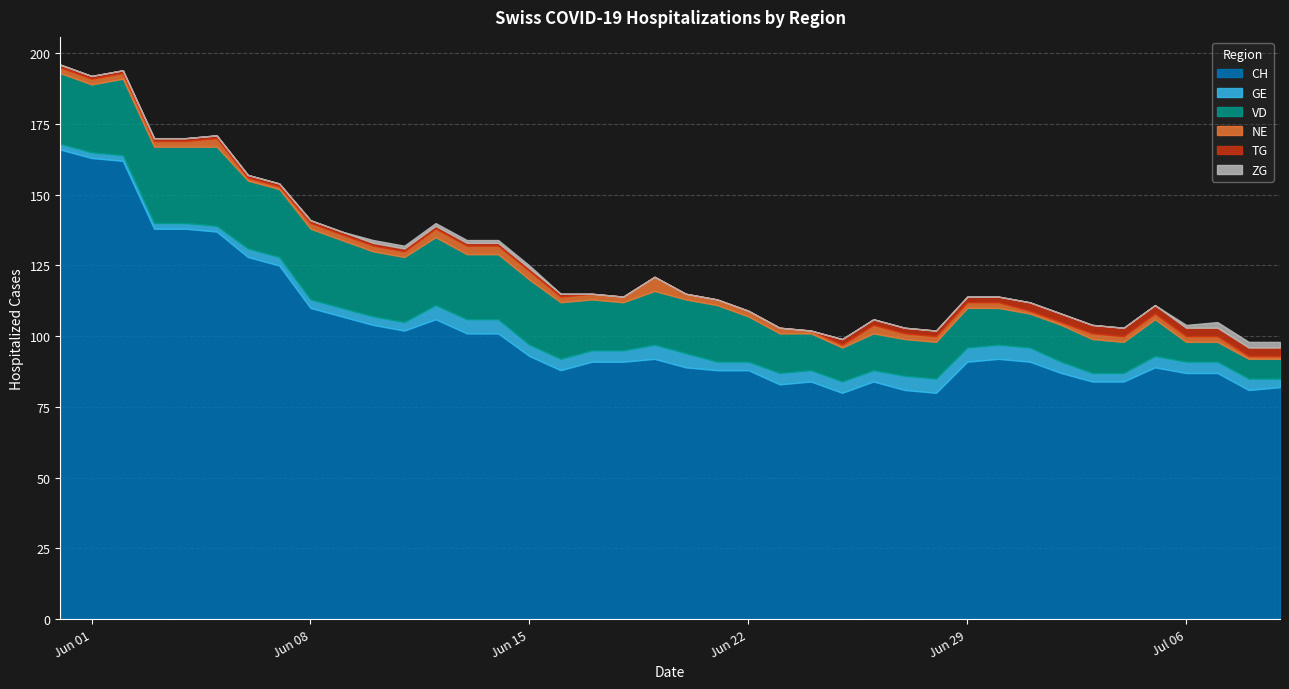

What is the spread (max minus min) of values at 21?

88